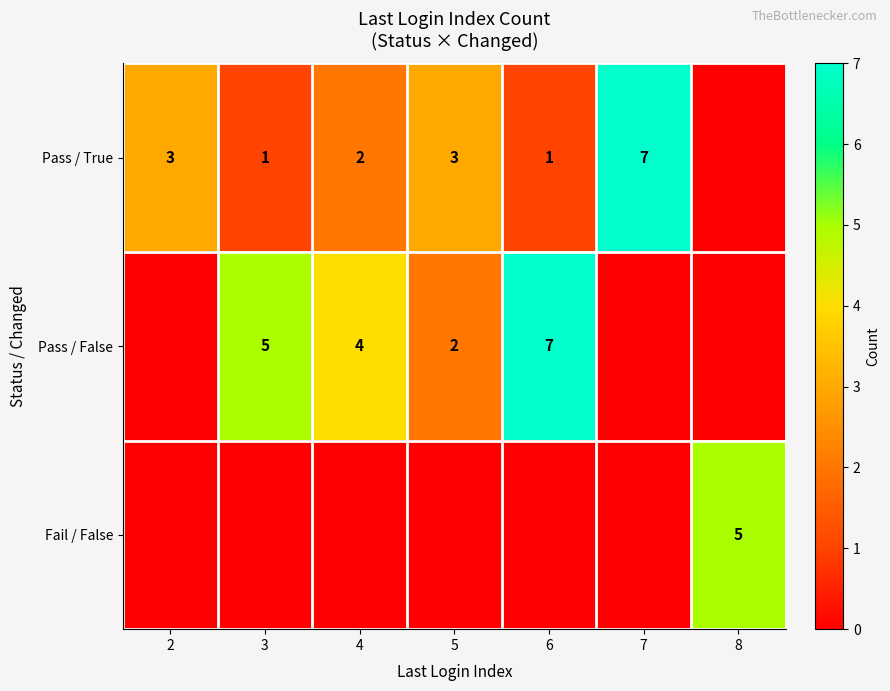

Between 8 and 4, which is larger?

4